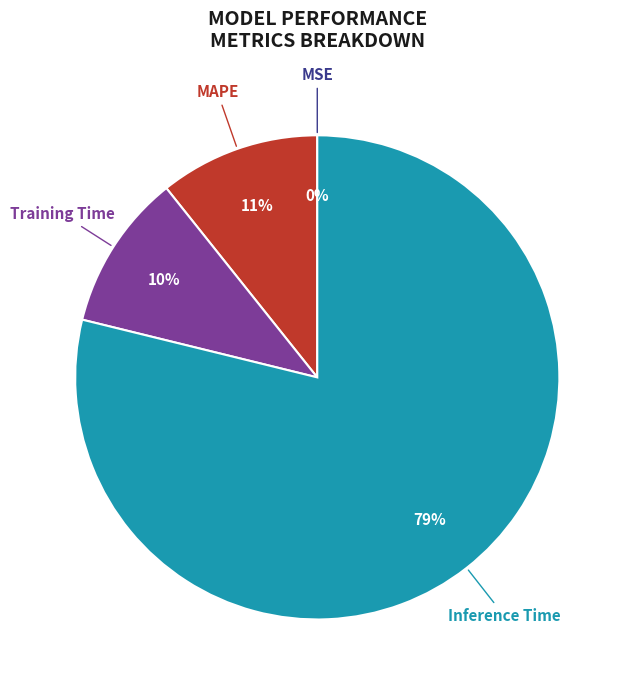

Does Training Time represent more than half of the total?

No